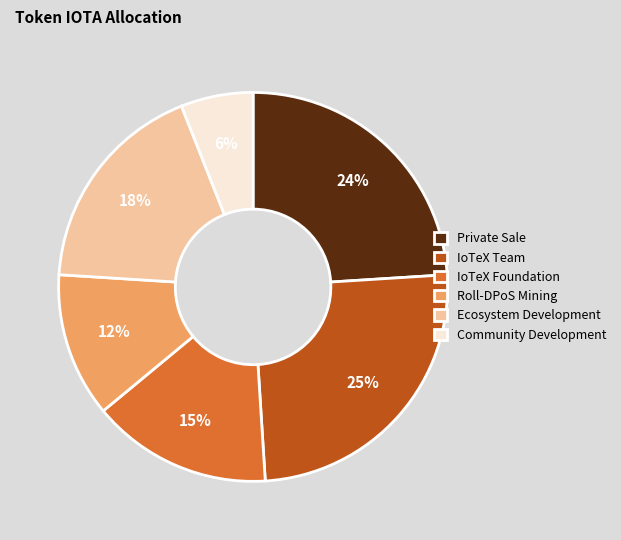

Rank the categories by value from lowest to highest.

Community Development, Roll-DPoS Mining, IoTeX Foundation, Ecosystem Development, Private Sale, IoTeX Team